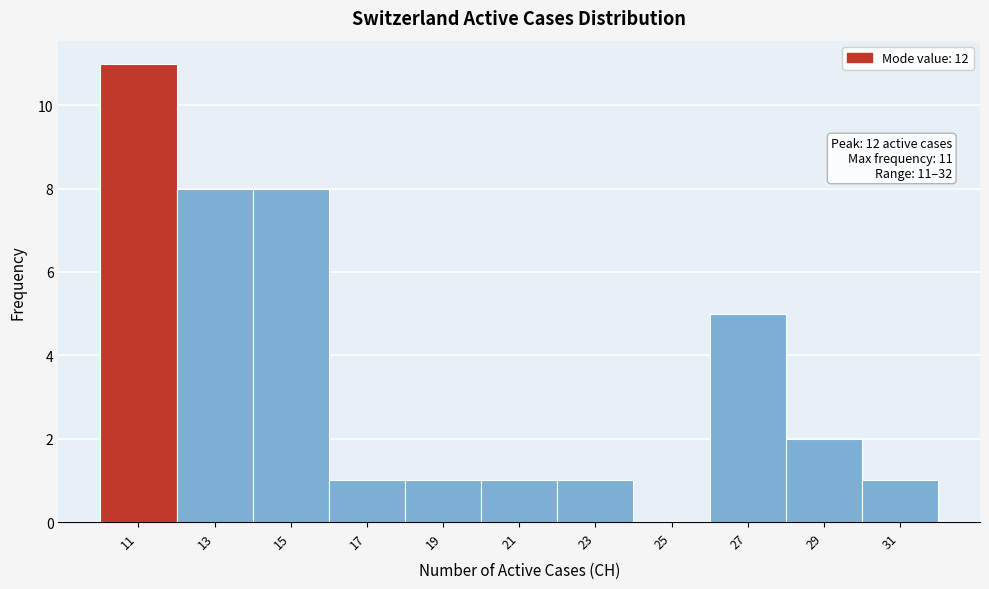

Reading right to left, list all the values displayed in this chart.

31=1	29=2	27=5	25=0	23=1	21=1	19=1	17=1	15=8	13=8	11=11